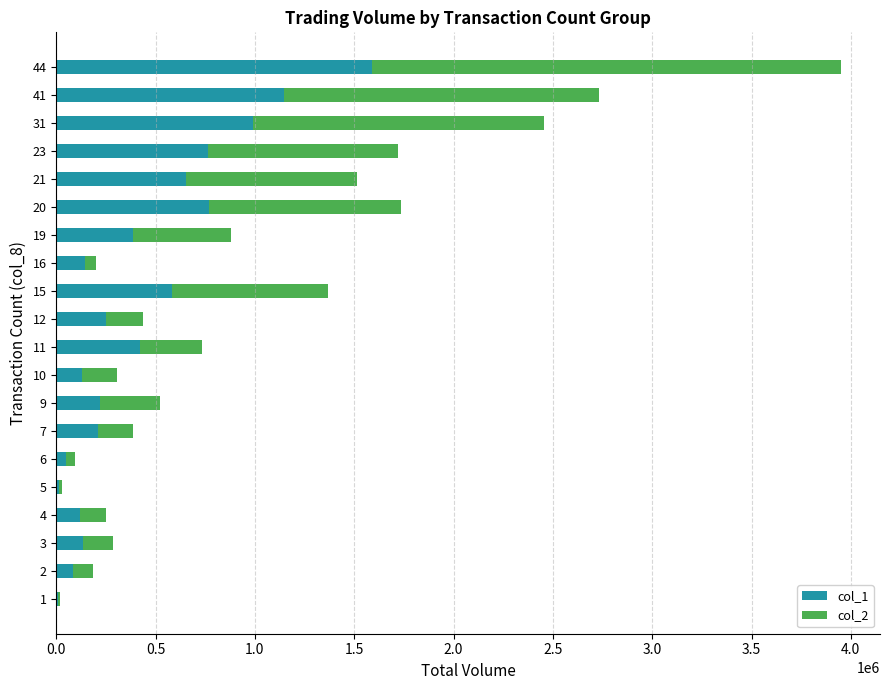

At which category is the sum across all series the highest?

44